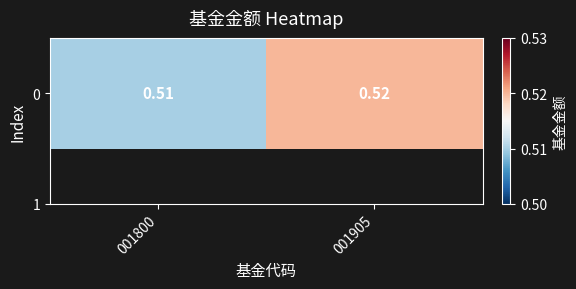

At which category does the chart reach its peak across all series?

001905